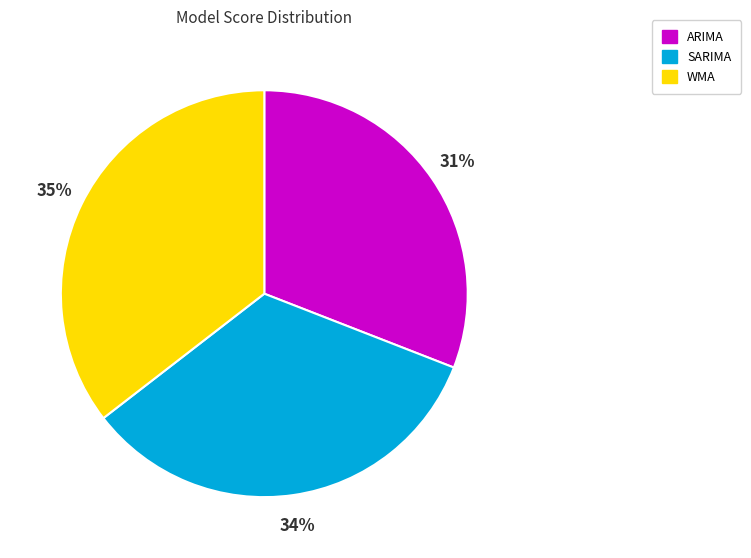

To the nearest percent, what is the difference between the SARIMA and ARIMA slice percentages?

3%